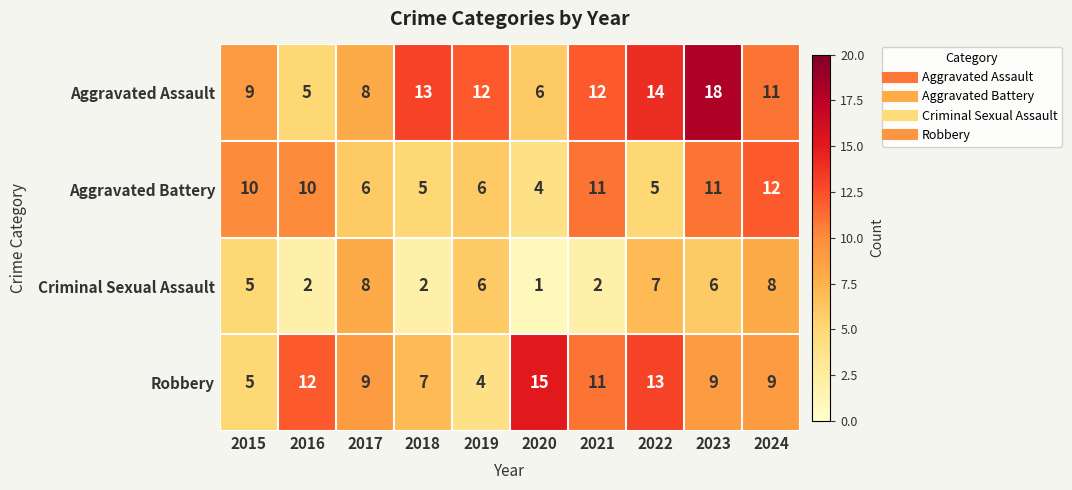

What is the total value across all series at 2024?

40